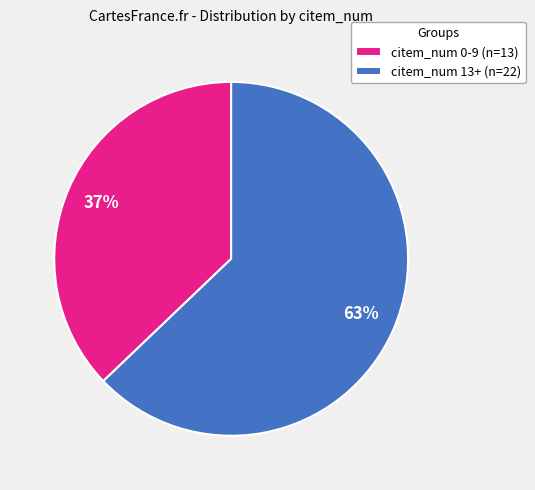

Which category has the biggest portion of the pie?

citem_num 13+ (n=22)